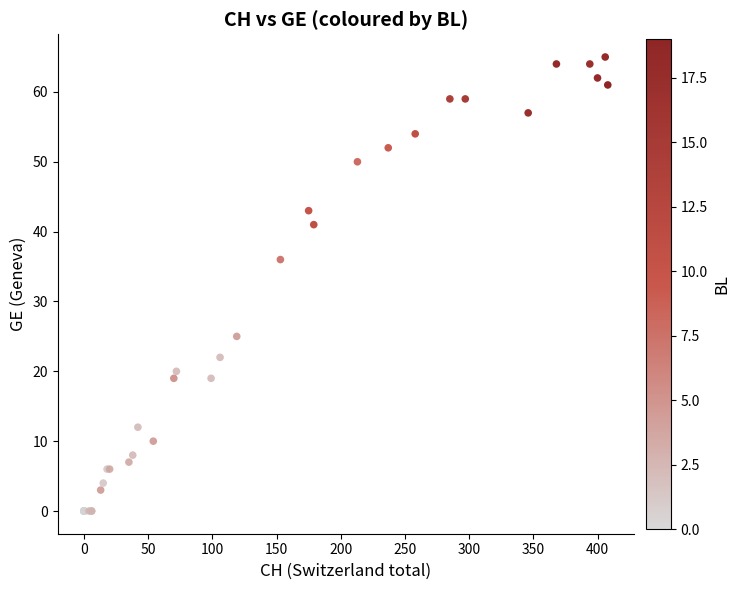

What Y value in the scatter plot is closest to 32?

36